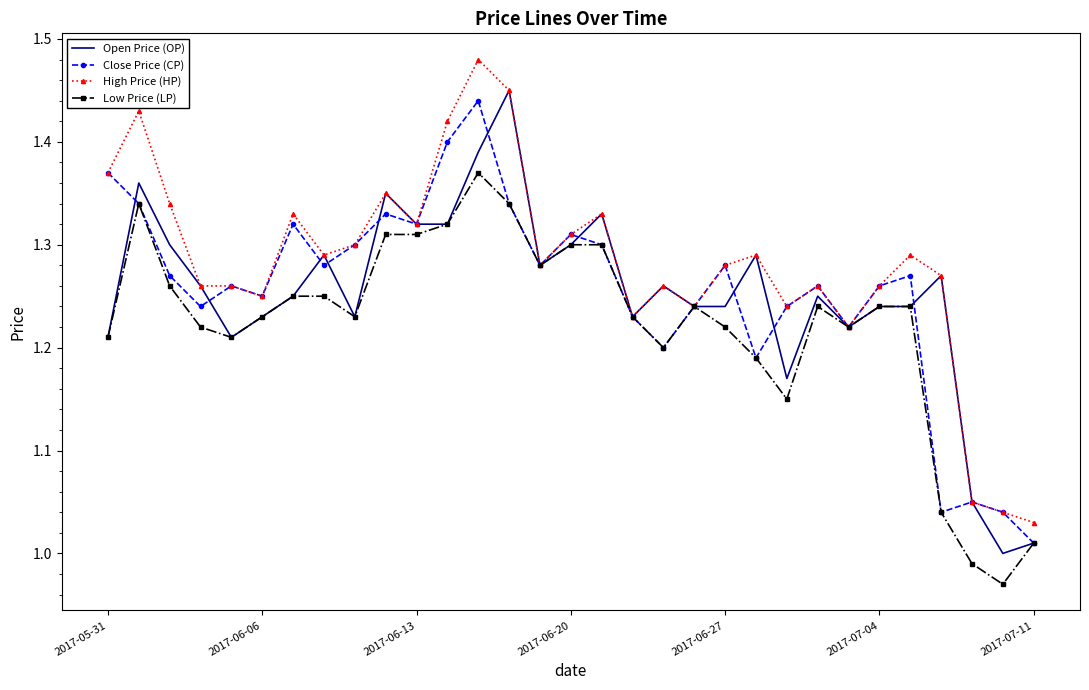

Is it true that Open Price (OP) equals 0.7 at 2017-06-06?

False